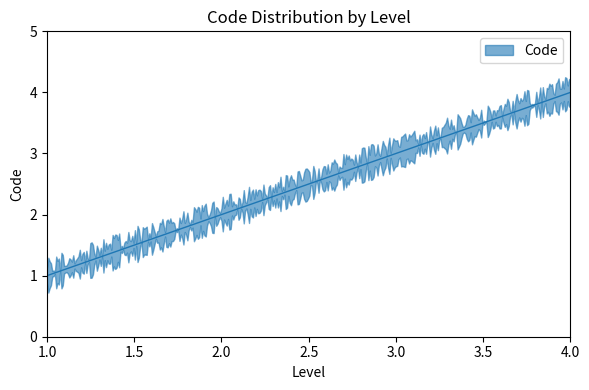

What is the value of the 1st point from the left?

1